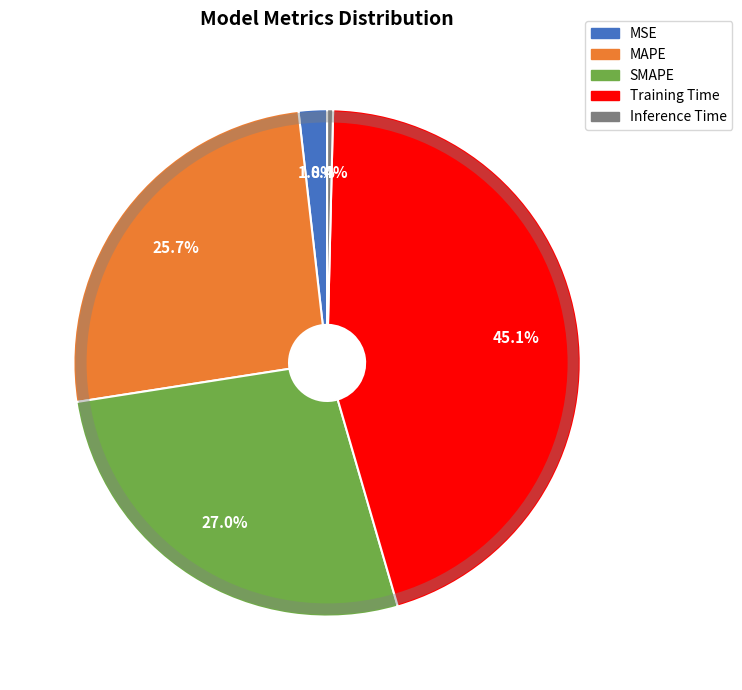

Does Inference Time account for over 50% of the chart?

No